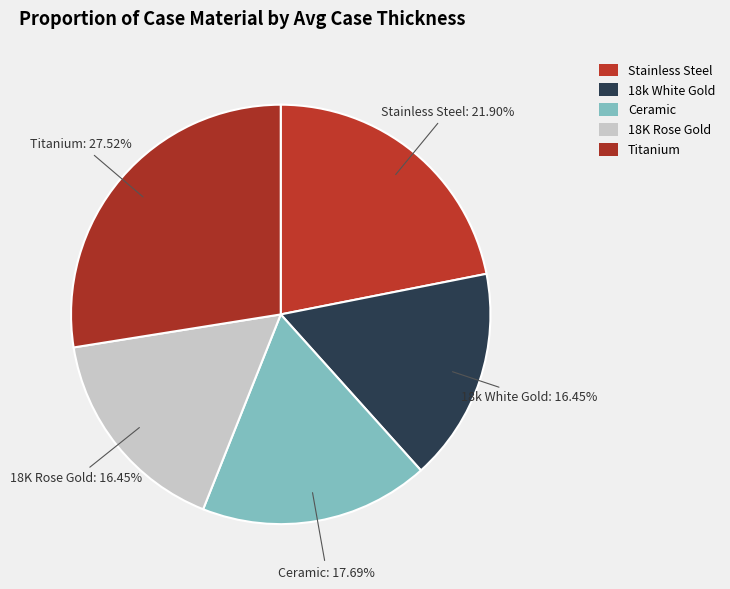

How many slices are in this pie chart?

5